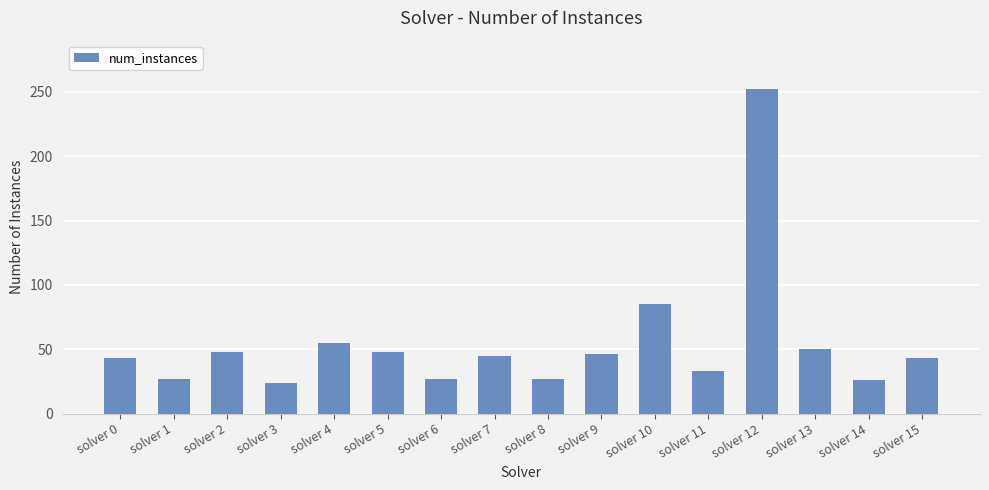

Is it true that the value at solver 1 is 10?

False